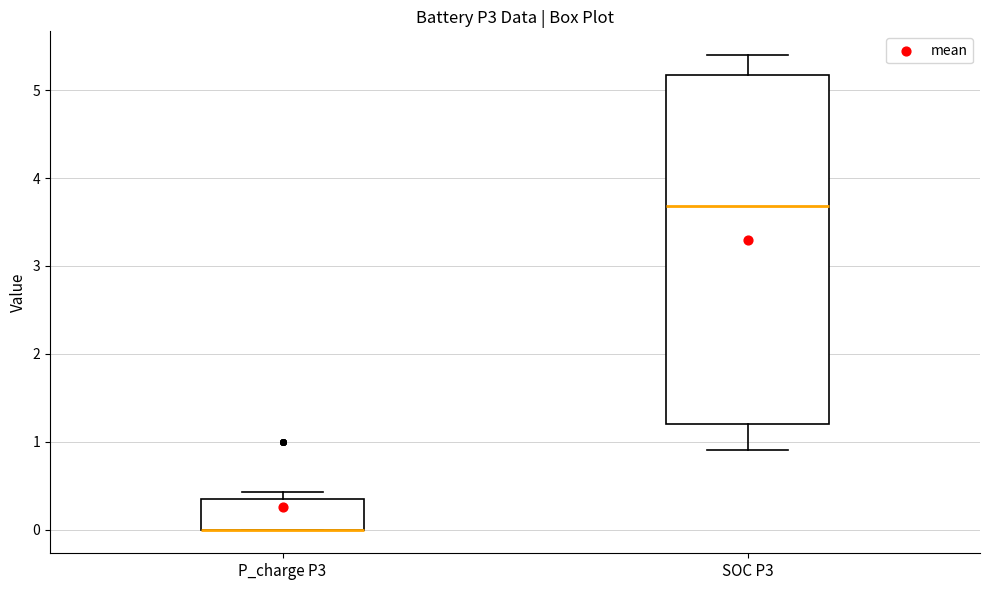

Where is the lower edge of the box for P_charge P3 on the y-axis? The values are not printed on the chart, so give them approximately, as read against the axis.

0.0